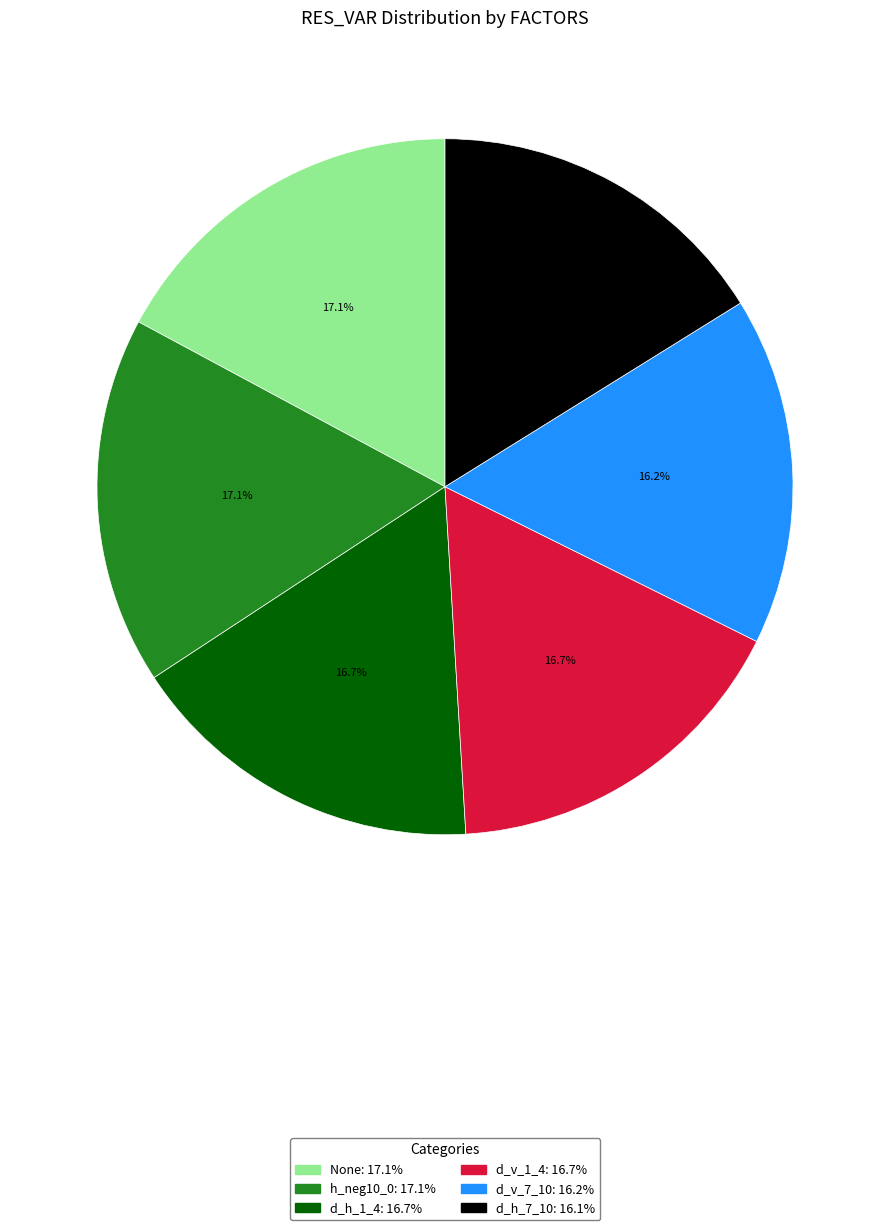

Between d_h_1_4 and d_h_7_10, which is larger?

d_h_1_4